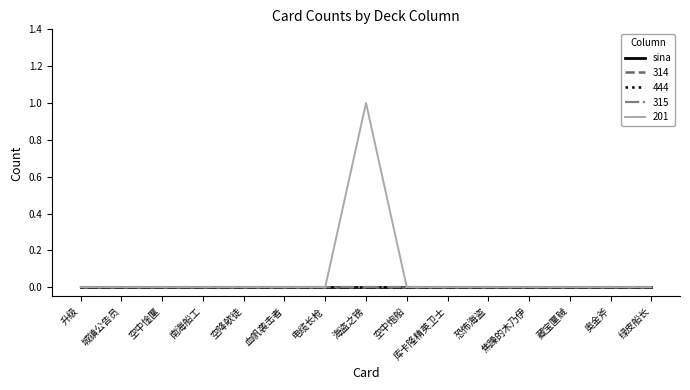

Does the chart display data point markers on the line(s)?

No